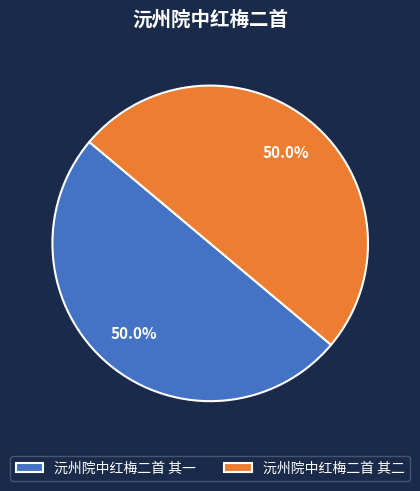

Combined, do 沅州院中红梅二首 其二 and 沅州院中红梅二首 其一 account for over 50%?

Yes